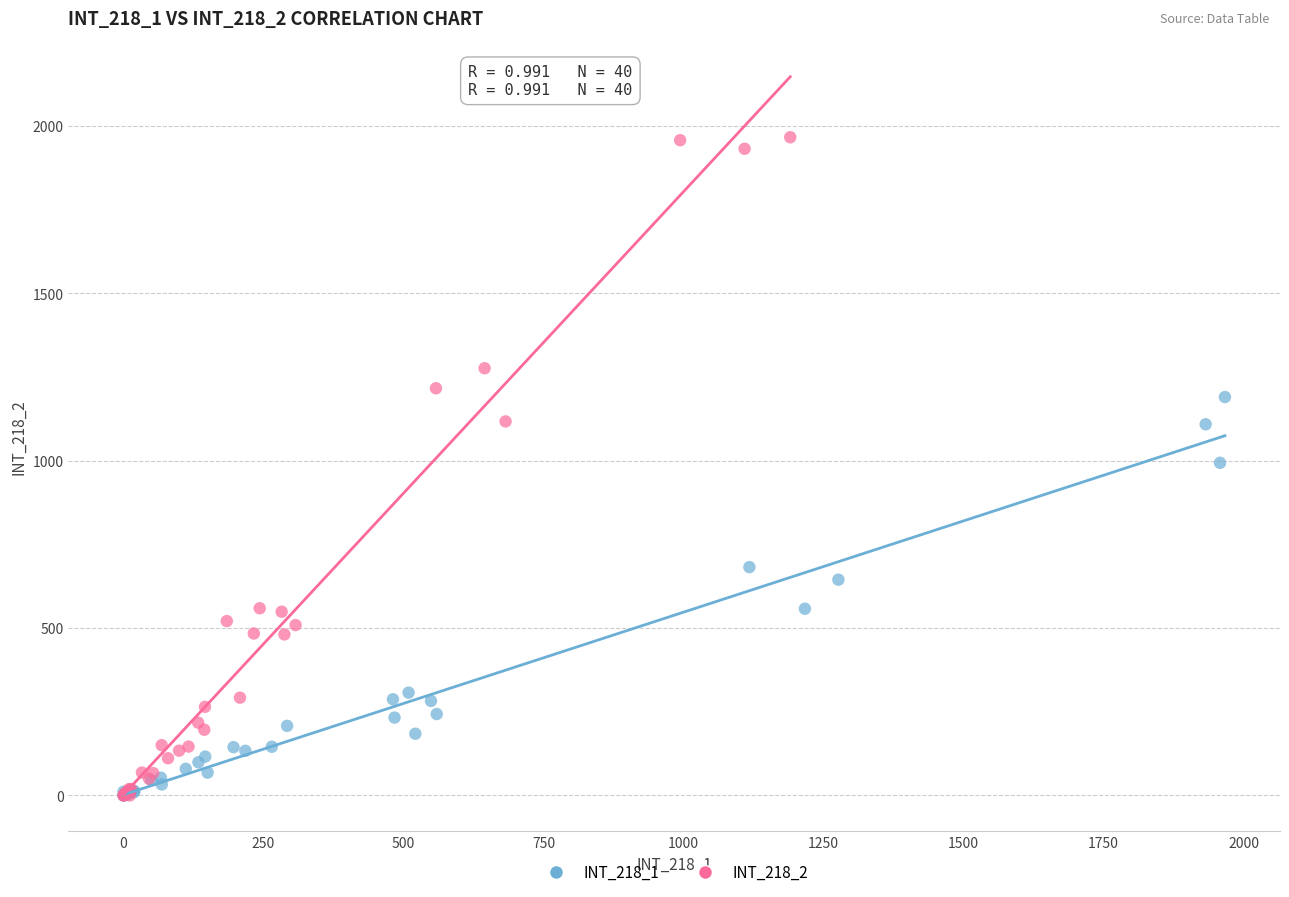

Which series contains the highest Y value?

INT_218_2